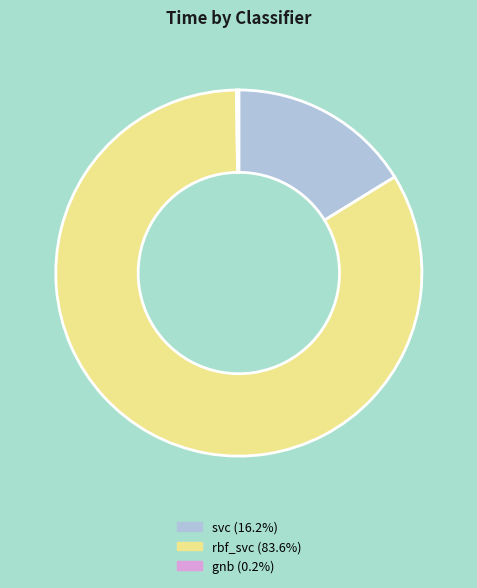

Which slice represents more than half of the pie?

rbf_svc